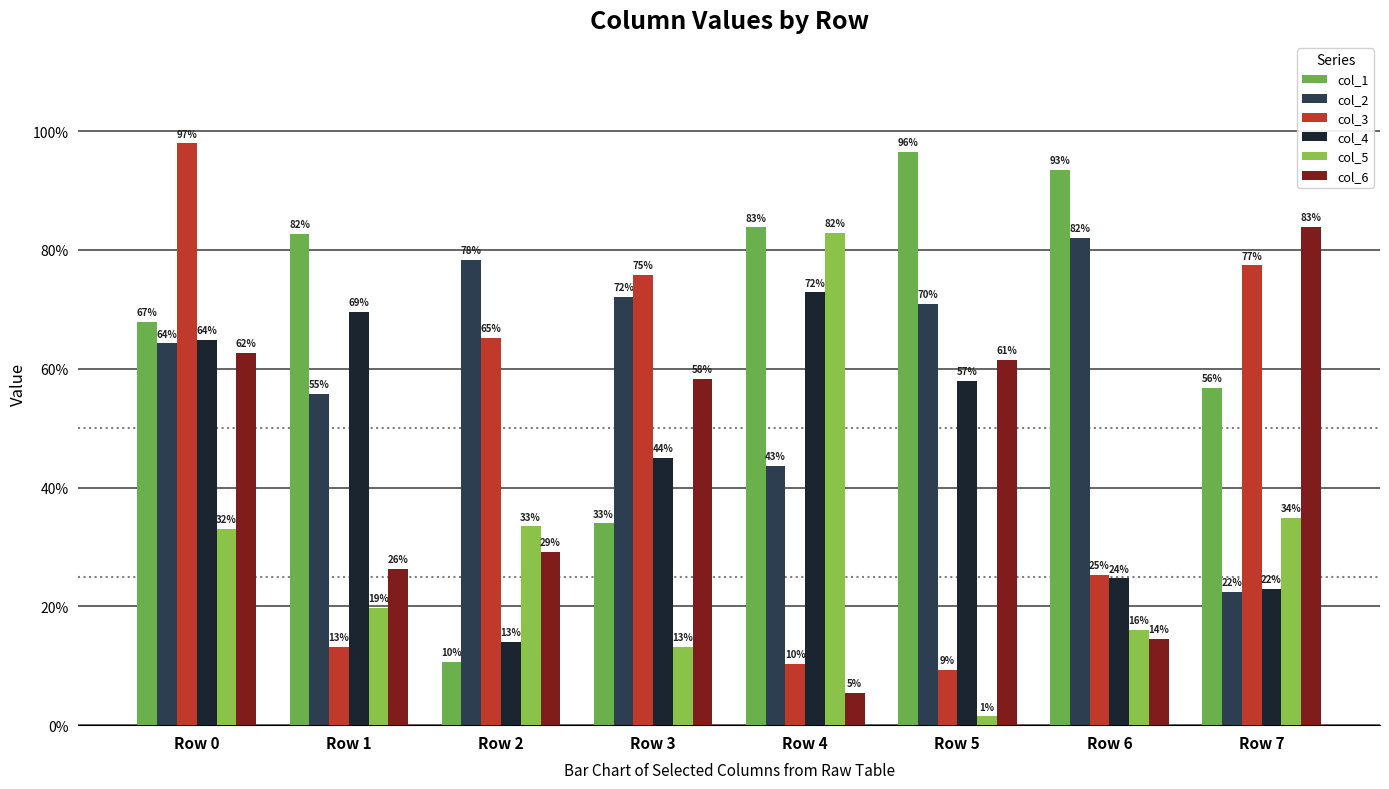

Does the chart contain stacked bars?

No